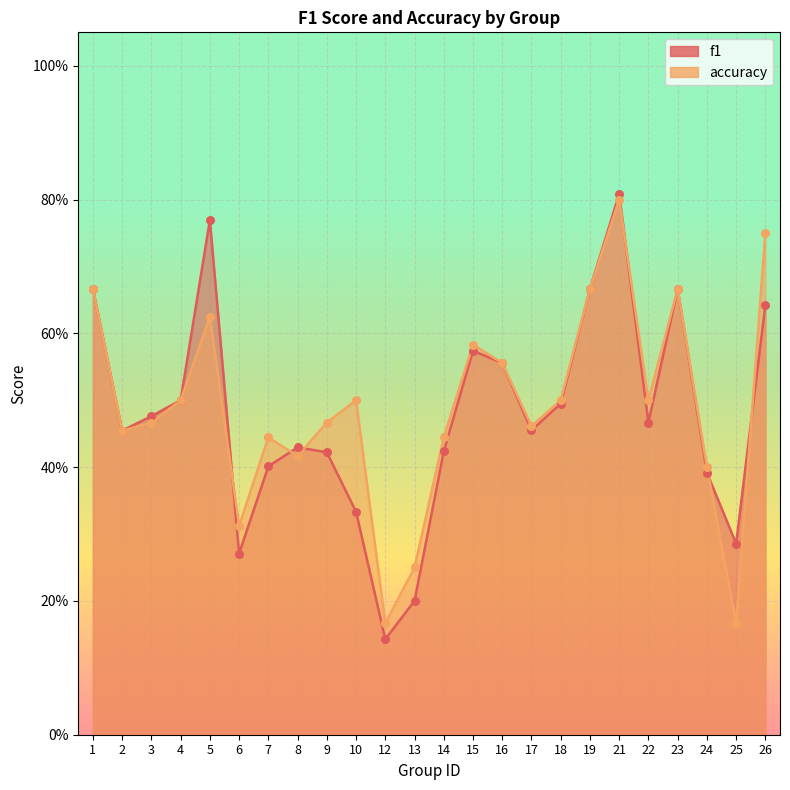

Is the value of f1 at 16 greater than the value of accuracy at 24?

Yes